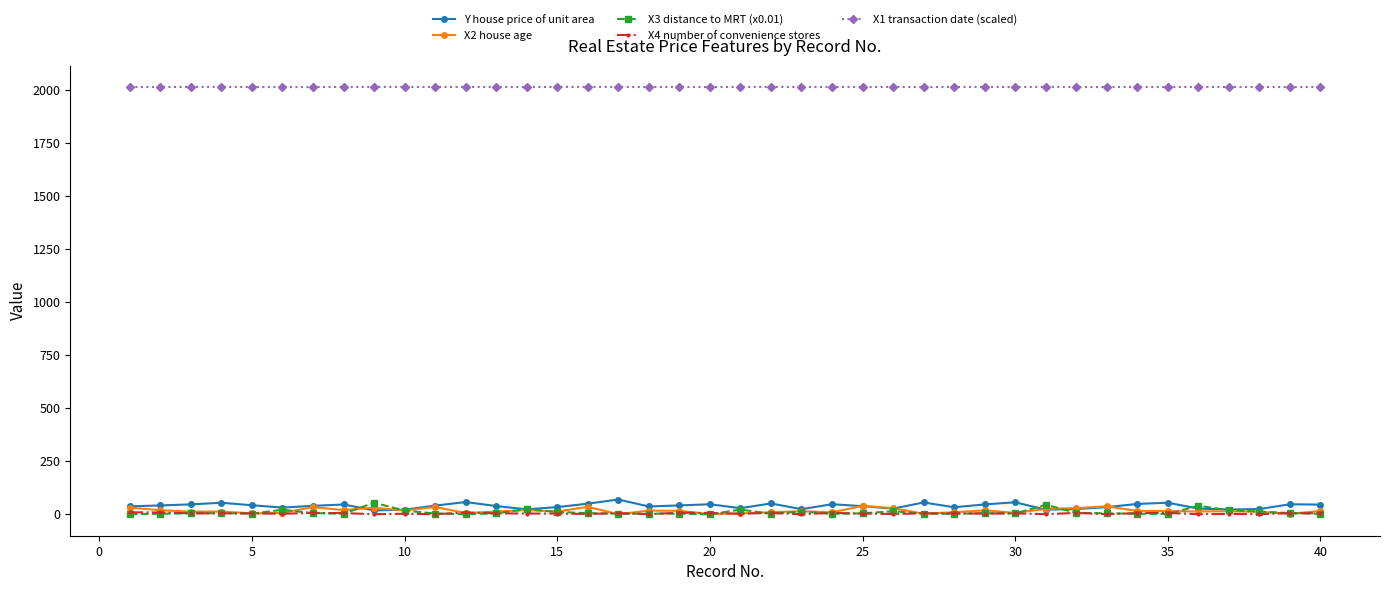

How many lines are shown in the chart?

5